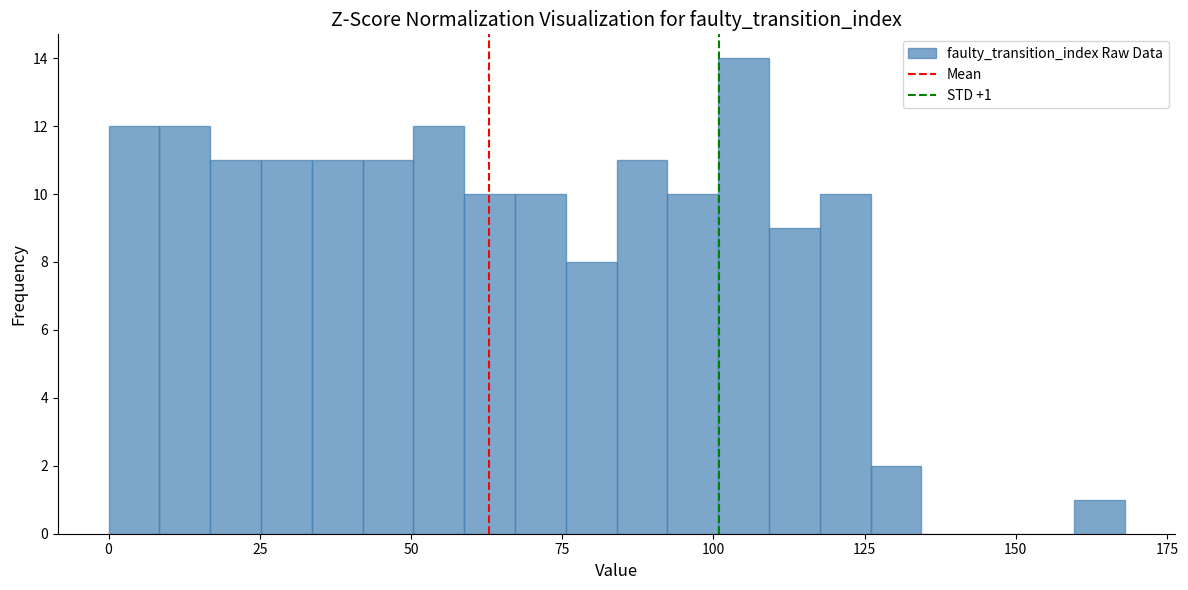

Around what value on the x-axis is the tallest bar? Give the approximate position of its centre, as read against the axis.

105